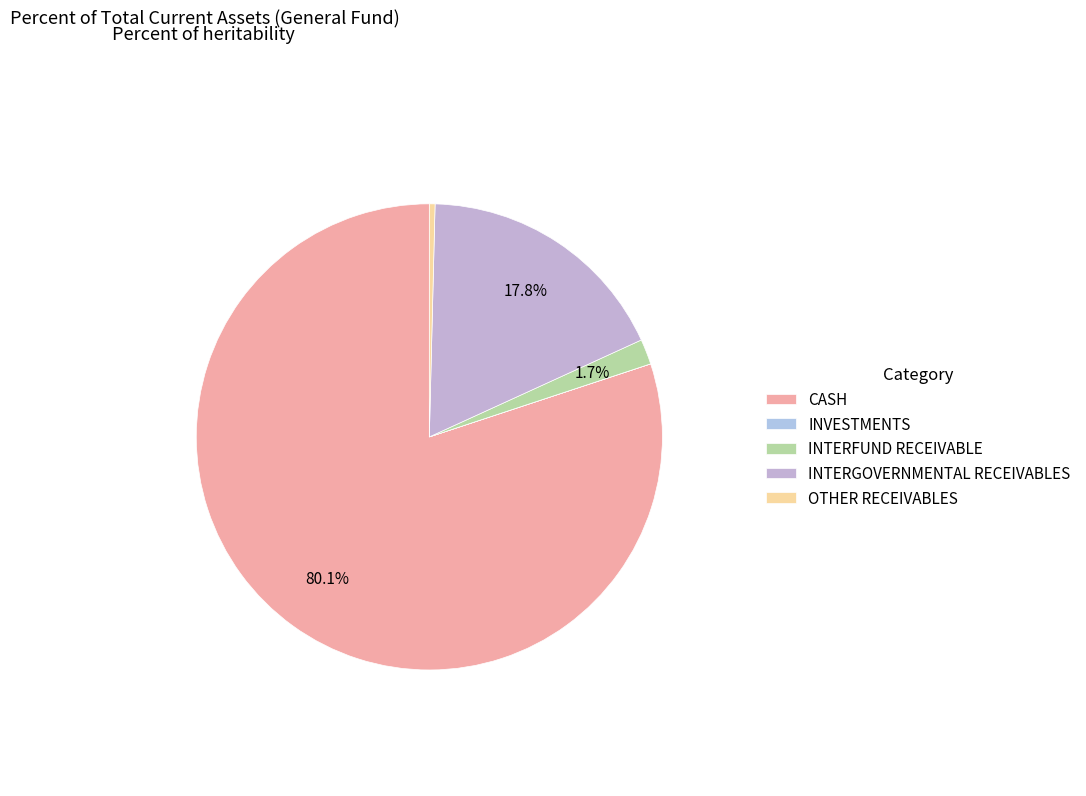

What is the ratio of the value at INTERGOVERNMENTAL RECEIVABLES to the value at CASH?

0.2